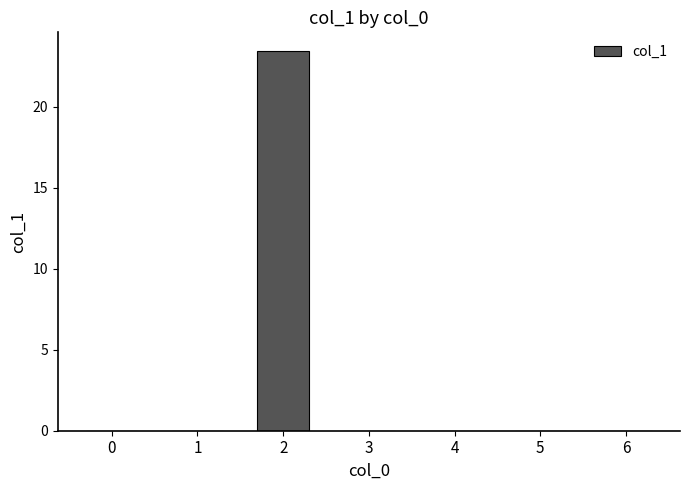

Reading left to right, what are all the values shown in this chart?

0.0	0.0	23.4	0.0	0.0	0.0	0.0